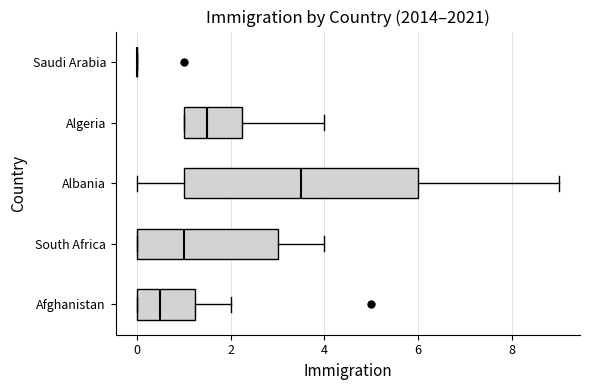

Reading bottom to top, transcribe this box plot: for each box, give where its median line is, the range the box spans, and where its two whiskers end, as read against the x-axis. The values are not printed on the chart, so give them approximately, as read against the axis.

Afghanistan: median 0.6, box 0.0 to 1.2, whiskers 0.0 to 2.0
South Africa: median 1.0, box 0.0 to 3.0, whiskers 0.0 to 4.0
Albania: median 3.6, box 1.0 to 6.0, whiskers 0.0 to 9.0
Algeria: median 1.6, box 1.0 to 2.2, whiskers 1.0 to 4.0
Saudi Arabia: box collapsed to a line at 0.0, whiskers 0.0 to 0.0